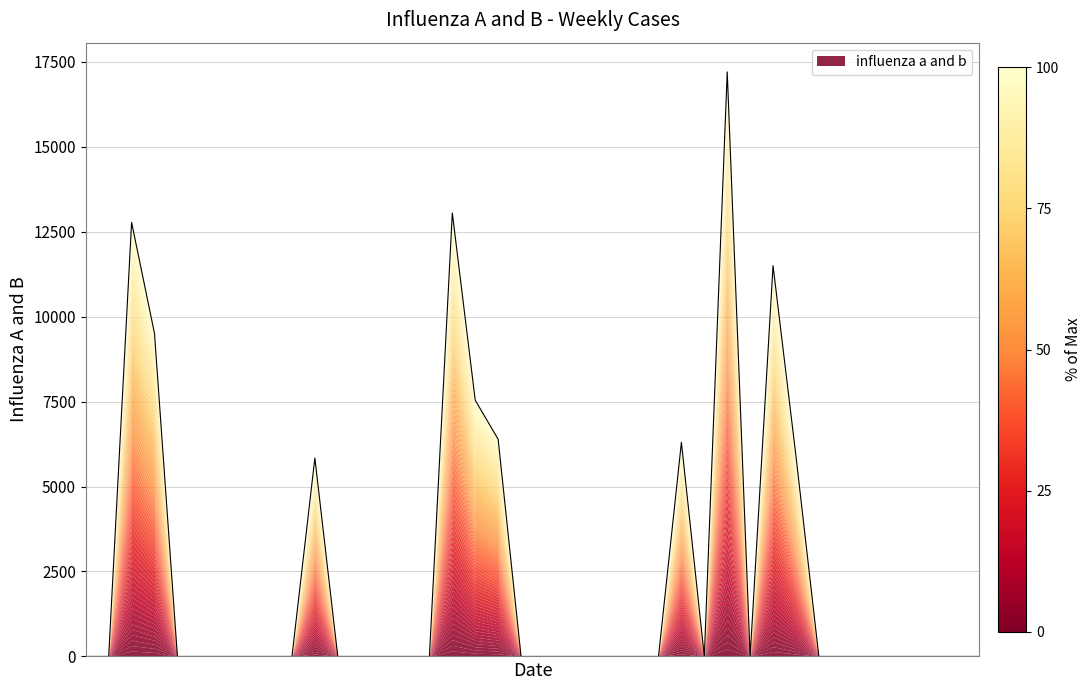

The value at 2004-05-30 is 11359.8. True or false?

False